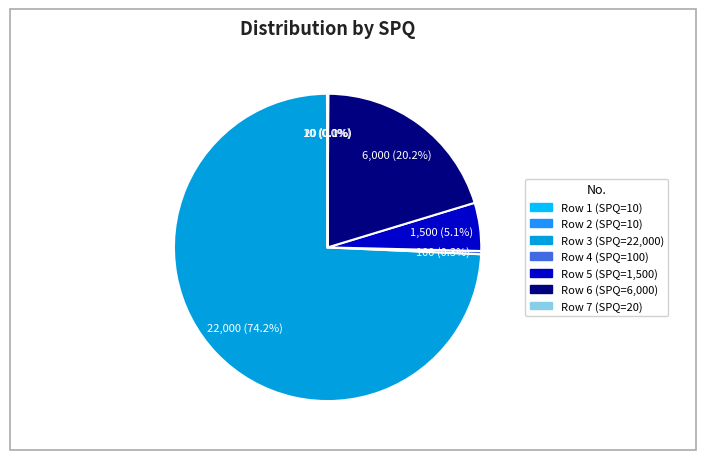

Is the sum of Row 3 and Row 4 greater than half?

Yes